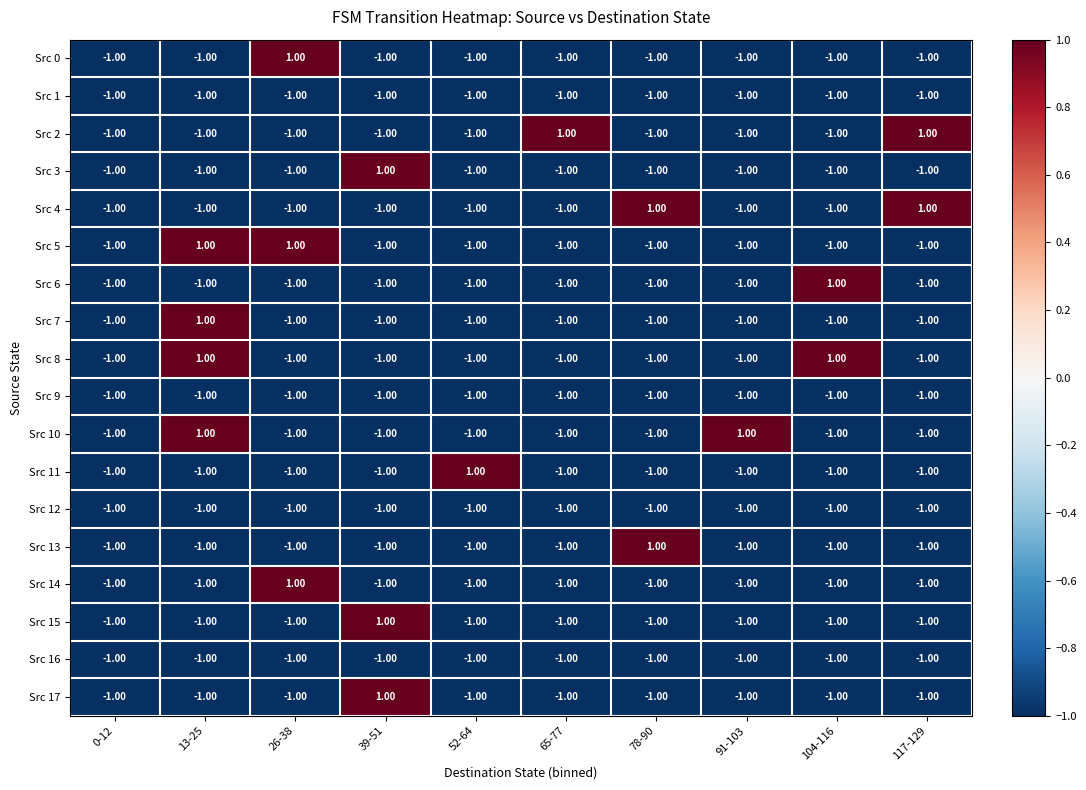

What is the sum of all Src 8 values?

-6